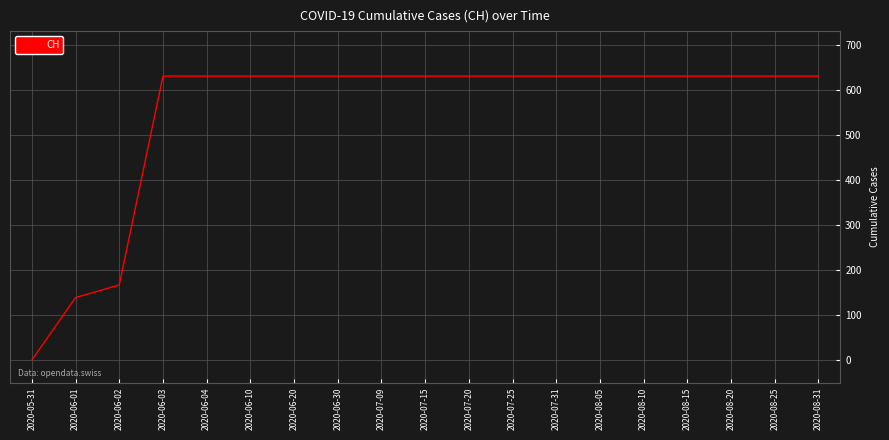

What is the sum of the values at 2020-05-31 and 2020-07-31?

631